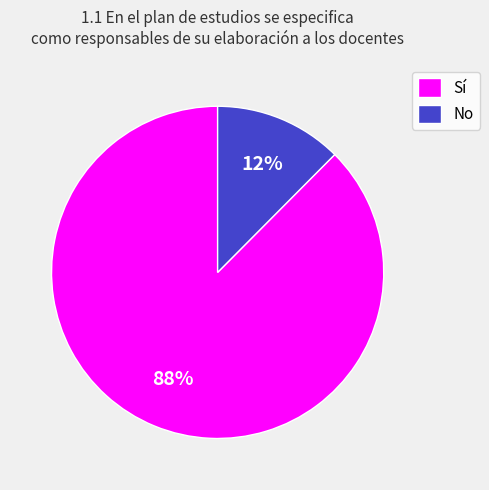

Do Sí and No together represent more than half of the pie?

Yes